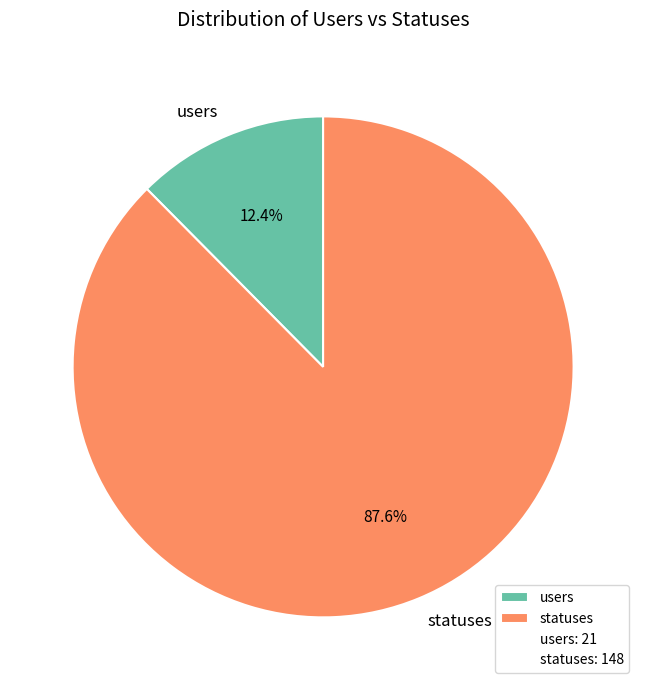

To the nearest percent, what is the combined percentage of users and statuses?

100%